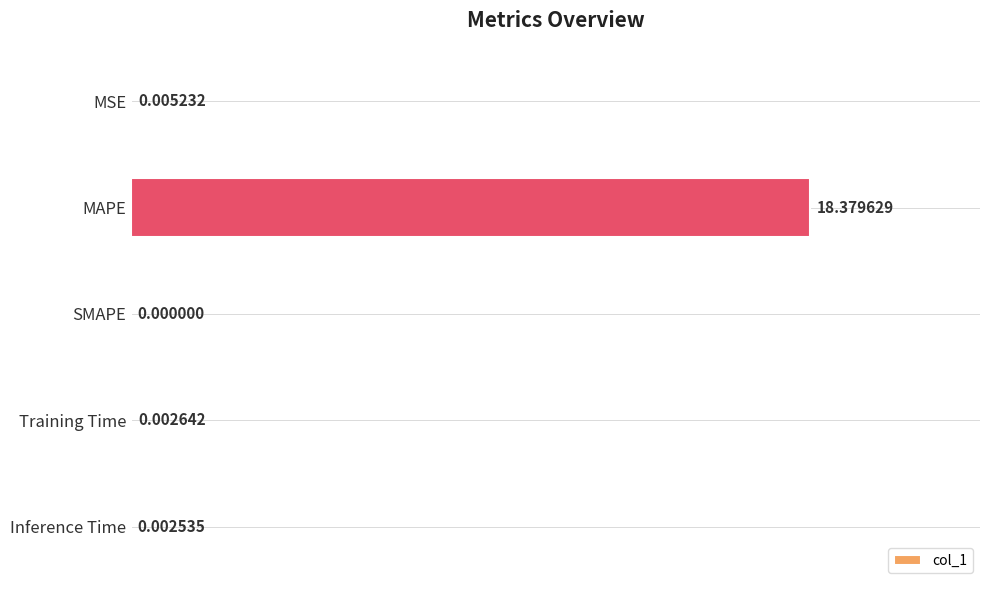

How many values are above zero?

4